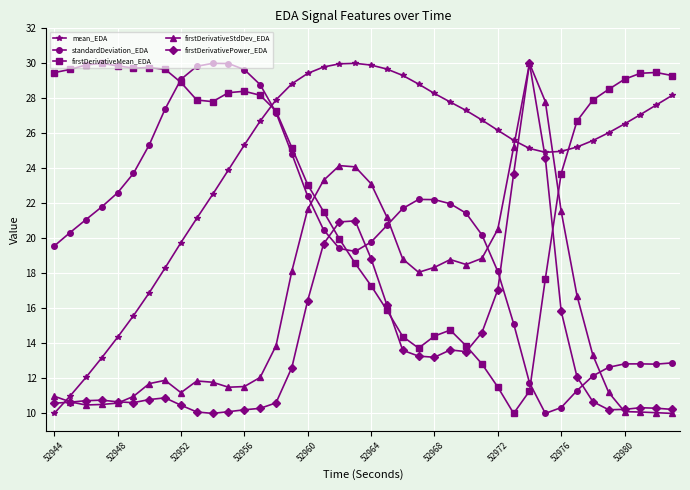

In firstDerivativePower_EDA, how many points are lower than both neighbors (excluding endpoints)?

5